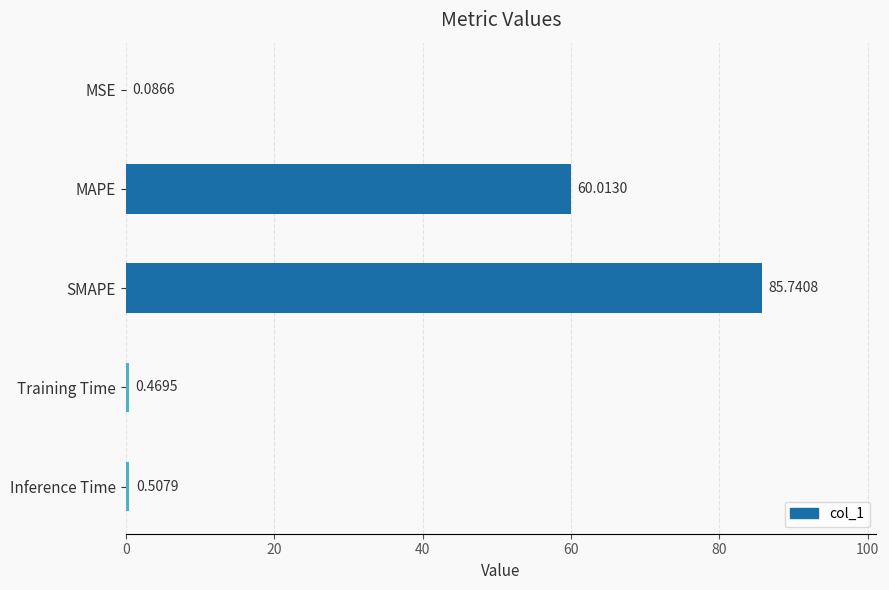

What is the change in value from MSE to SMAPE?

+85.7